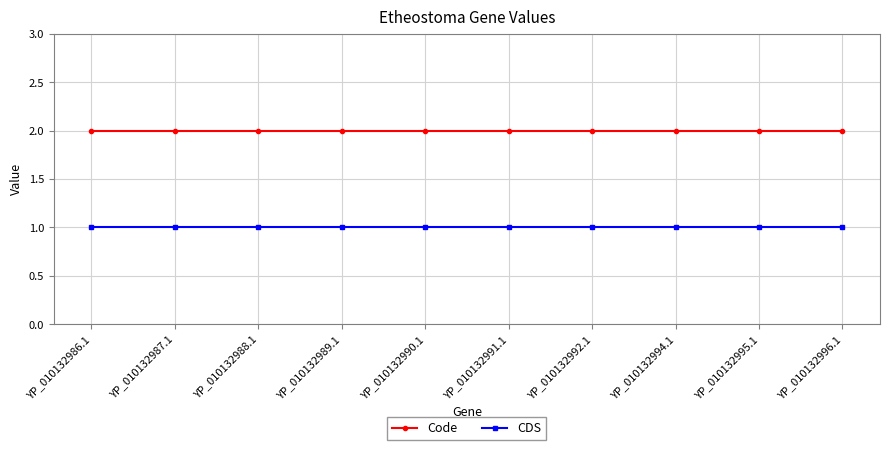

What is the spread (max minus min) of values at YP_010132991.1?

1